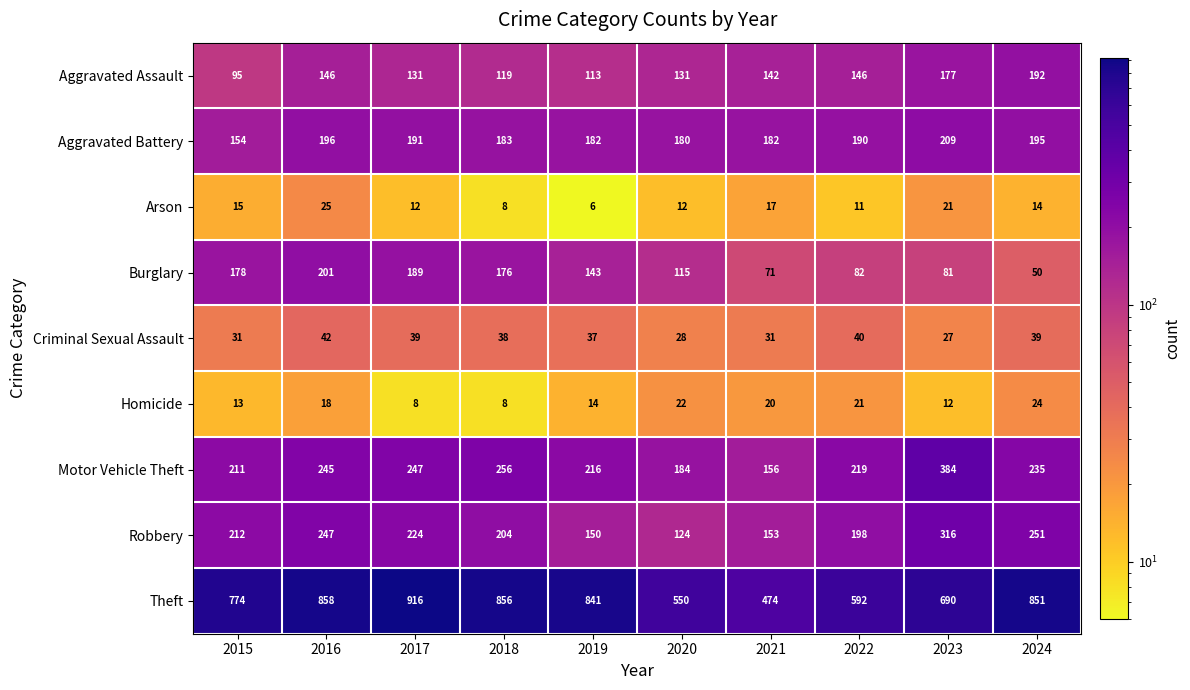

Is it true that Homicide equals 22 at 2020?

True